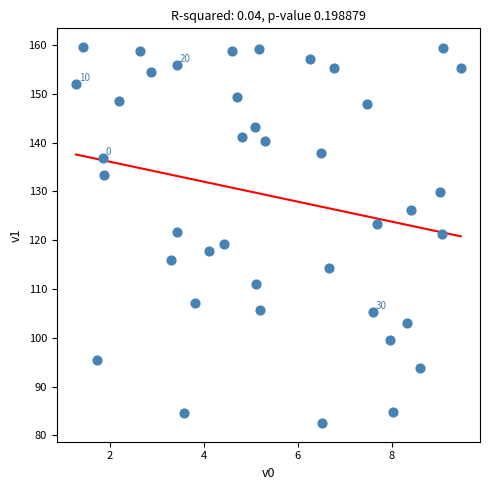

What is the range of Y values (max minus min)?

77.0